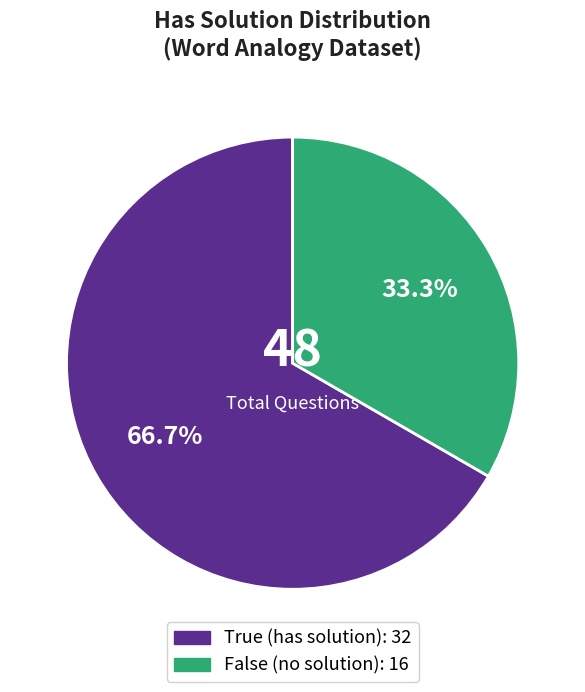

What portion of the pie excludes True?

33.3%